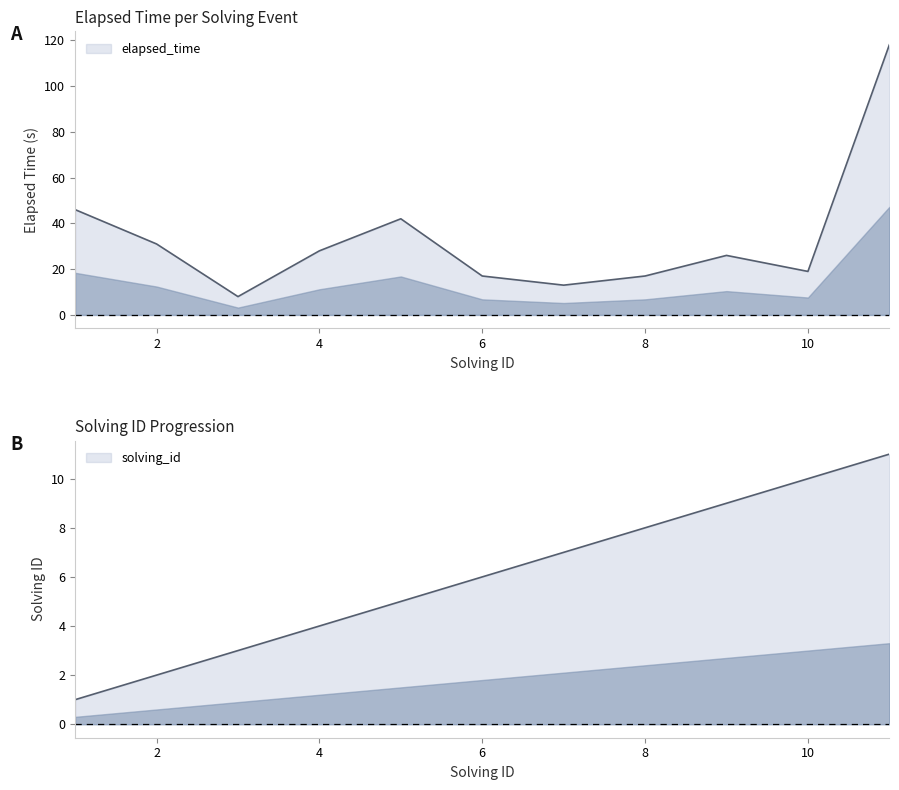

True or false: solving_id and elapsed_time intersect in this chart.

False